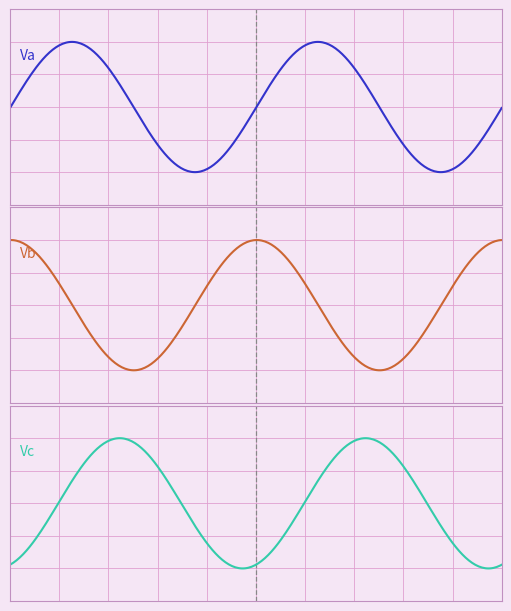

How many values in Va are below zero?

2